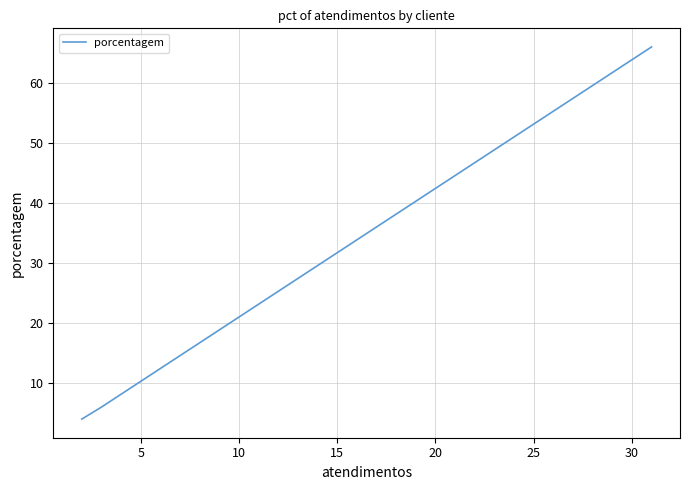

Count the number of data series in this chart.

1